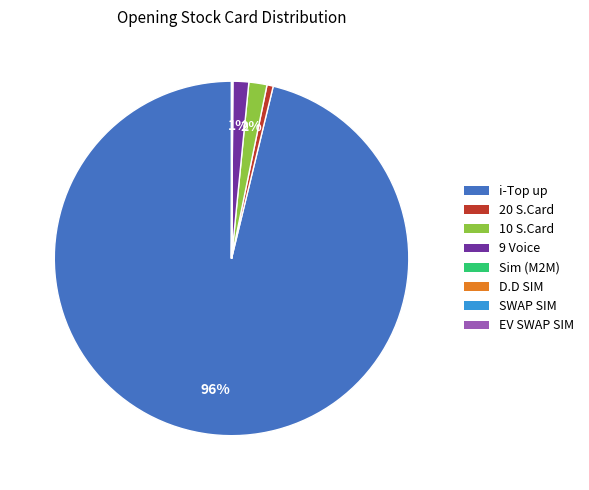

What is the largest slice in the pie chart?

i-Top up